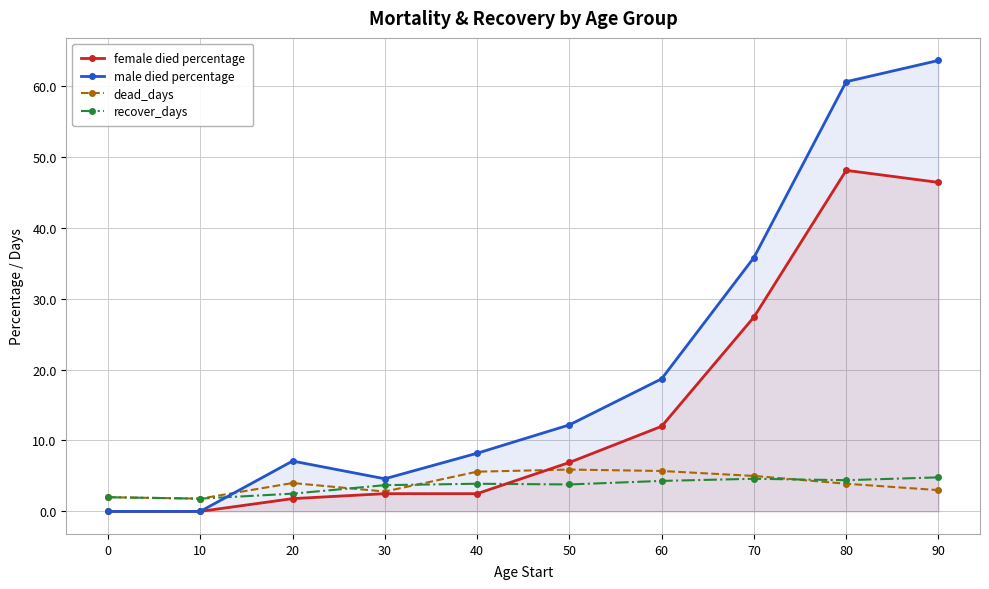

What are all the series names shown in the legend?

female died percentage, male died percentage, dead_days, recover_days